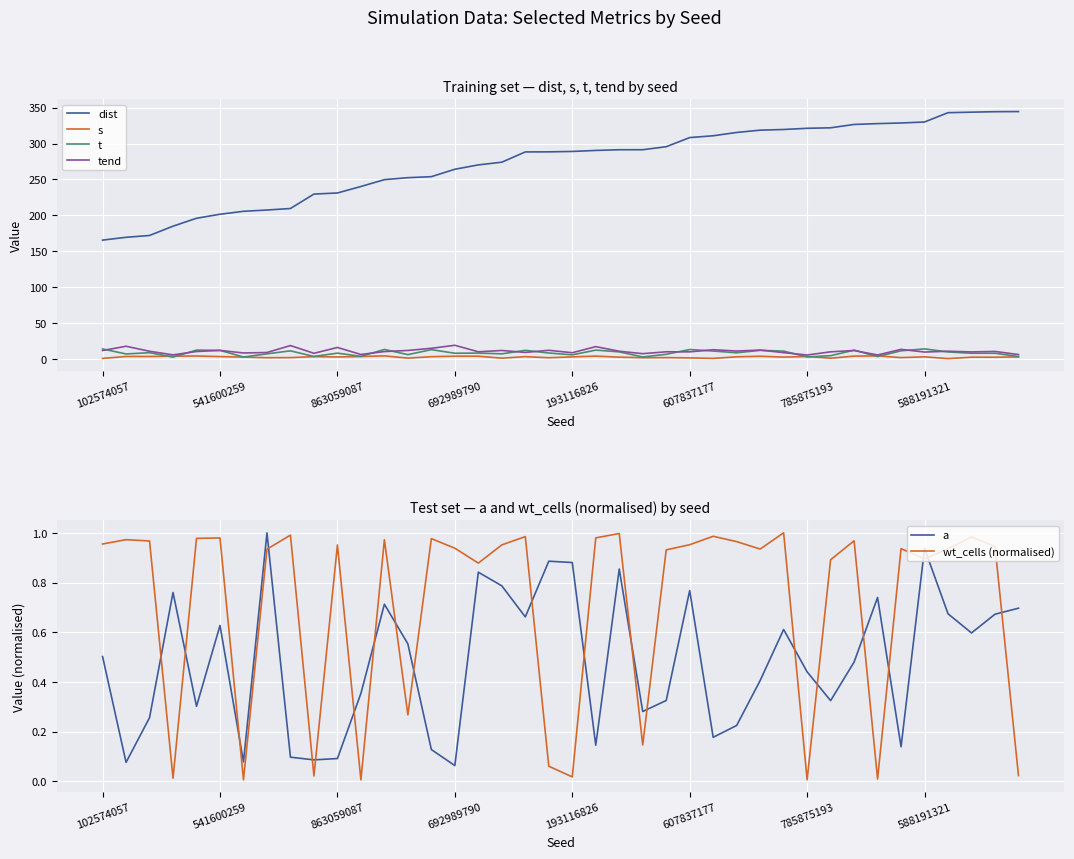

At which category does the chart reach its minimum across all series?

11